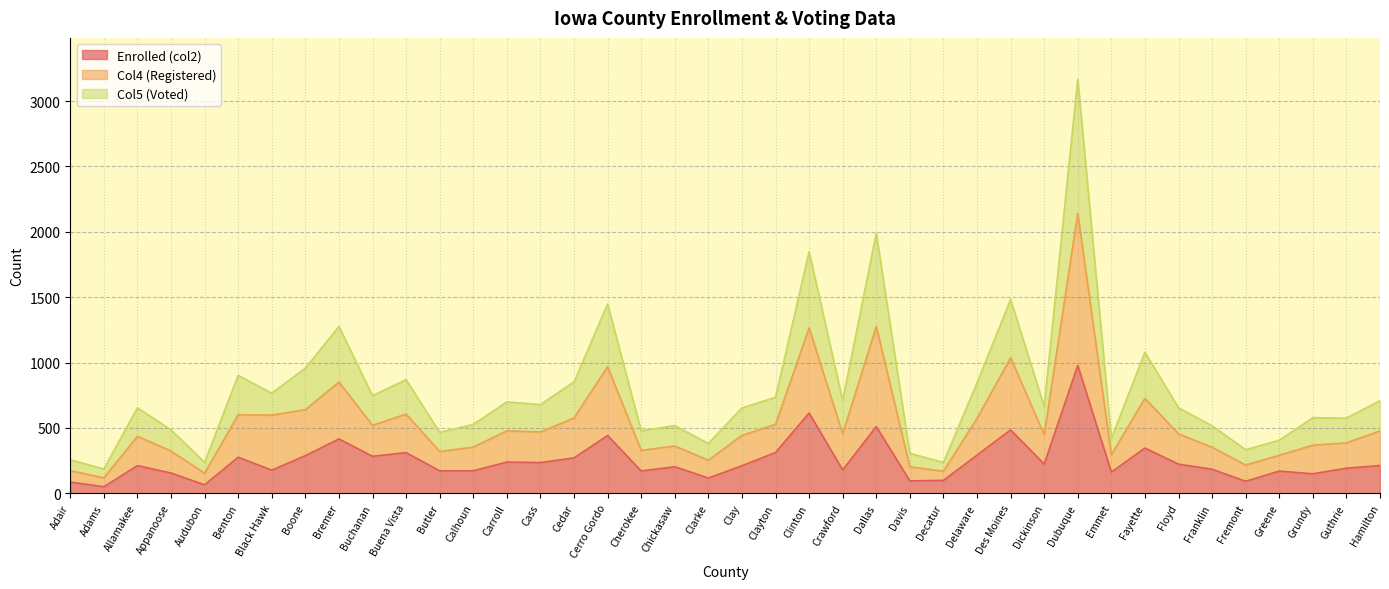

At which category is the sum across all series the highest?

Dubuque